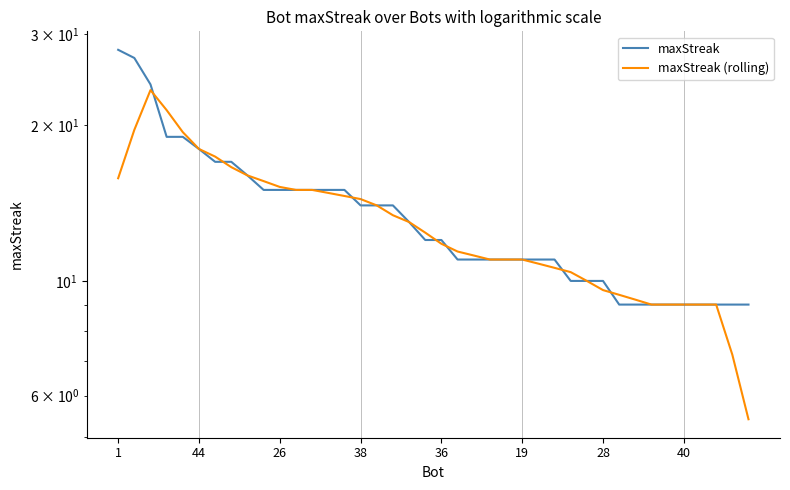

What is the difference between the second highest and minimum values in the maxStreak series?

18.0